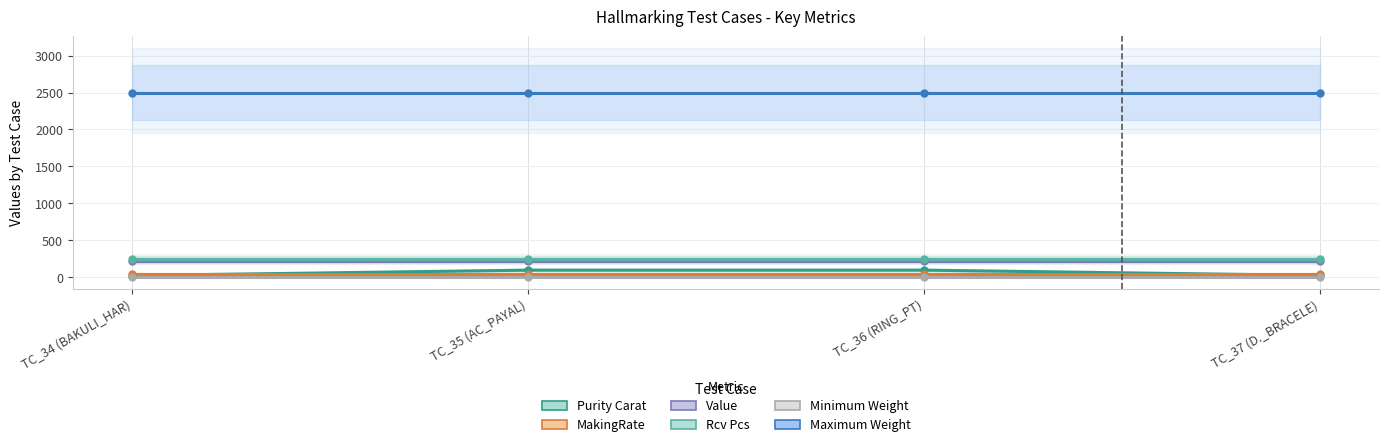

Which series changed the most between TC_34 (BAKULI_HAR) and TC_37 (D._BRACELE)?

Purity Carat